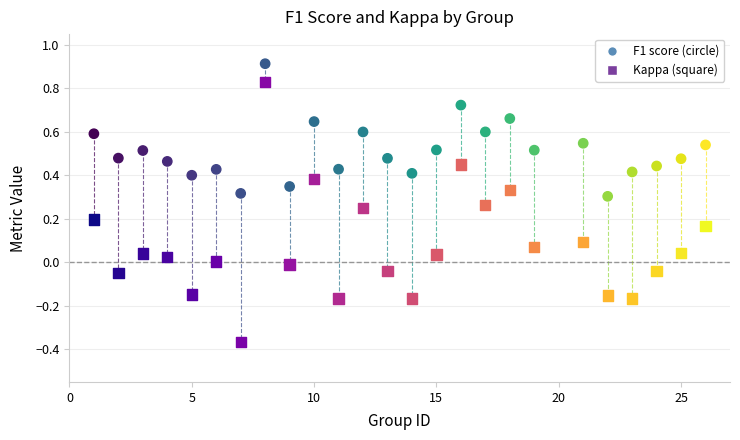

Across all data points, what is the range of Y values (max minus min)?

1.3